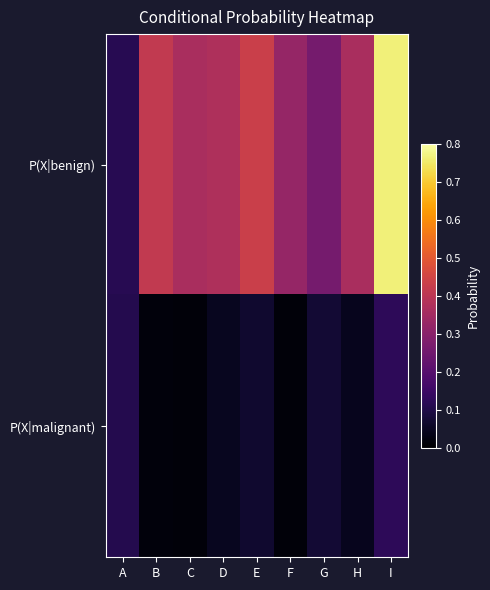

Reading left to right, transcribe all the data shown in this chart.

P(X|benign): A=0.1	B=0.4	C=0.4	D=0.4	E=0.4	F=0.3	G=0.3	H=0.4	I=0.8
P(X|malignant): A=0.1	B=0.0	C=0.0	D=0.0	E=0.1	F=0.0	G=0.1	H=0.0	I=0.1